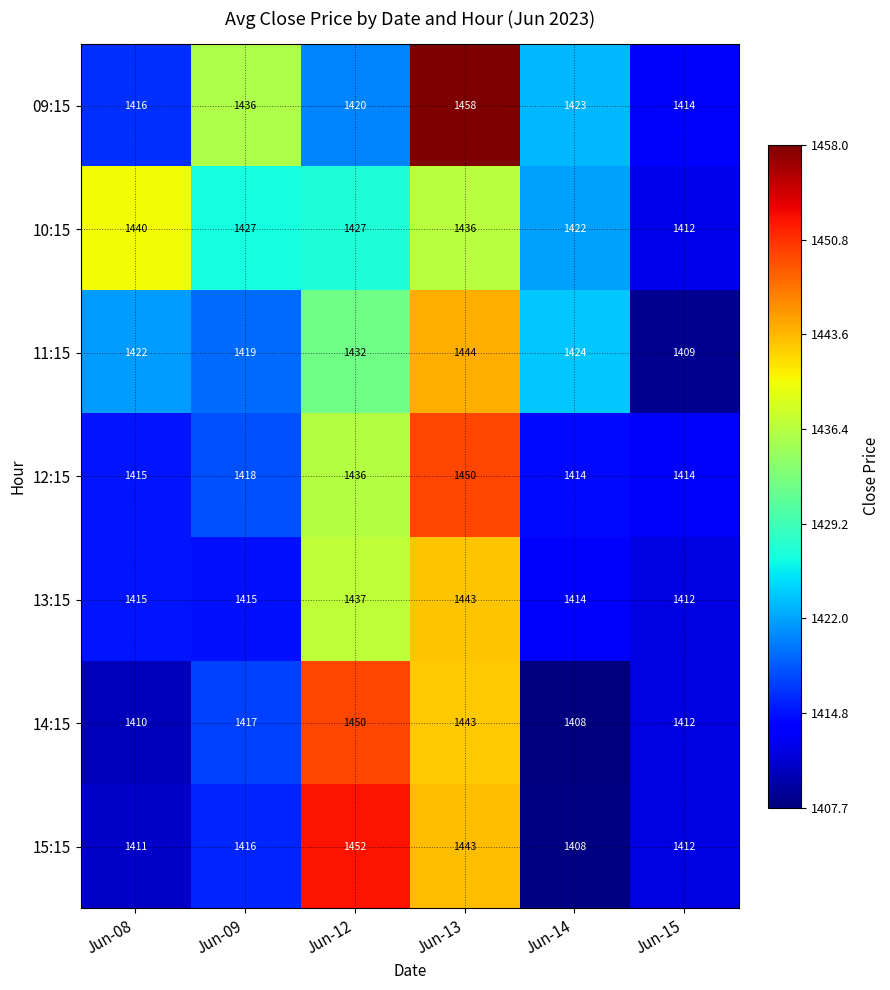

Is it true that 10:15 equals 1436 at Jun-13?

True